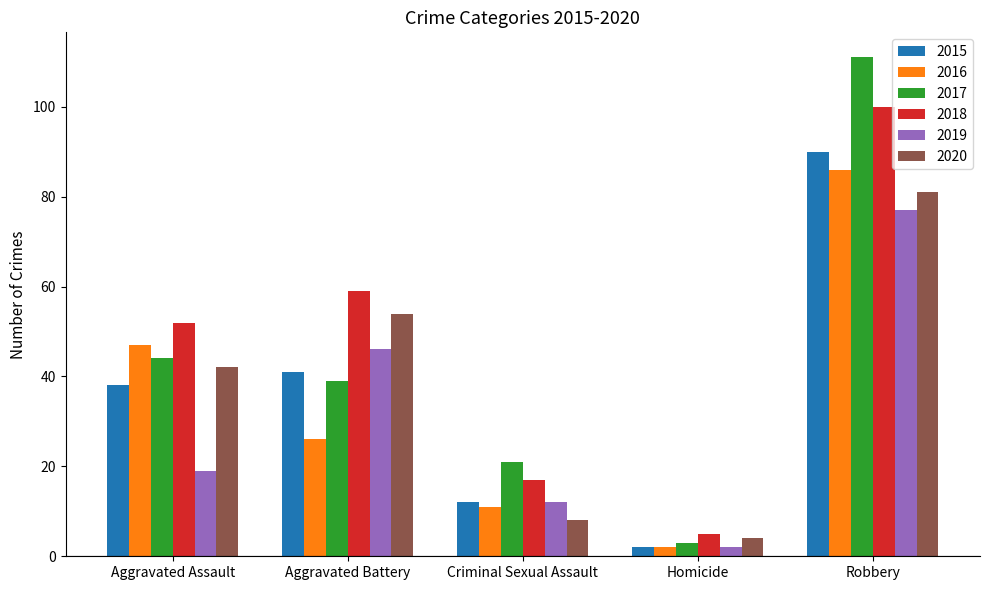

Which category has the highest value across all series?

Robbery